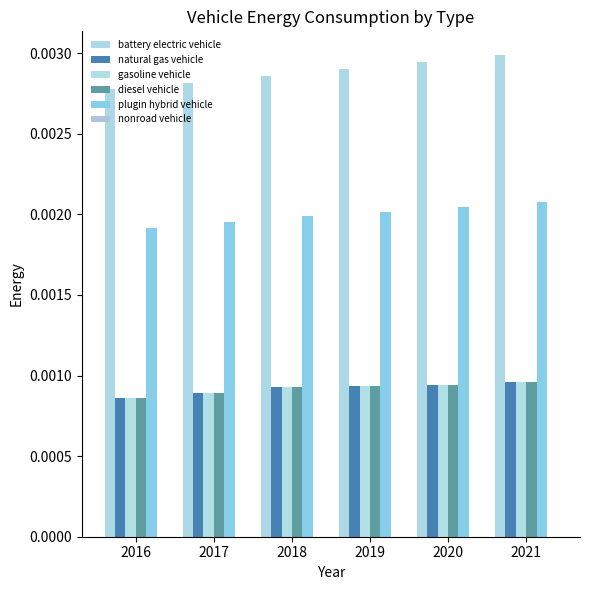

How many bars are there in total?

30